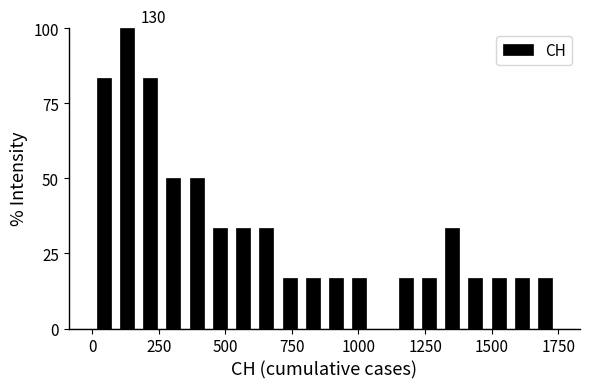

Around what value on the x-axis is the tallest bar? Give the approximate position of its centre, as read against the axis.

150